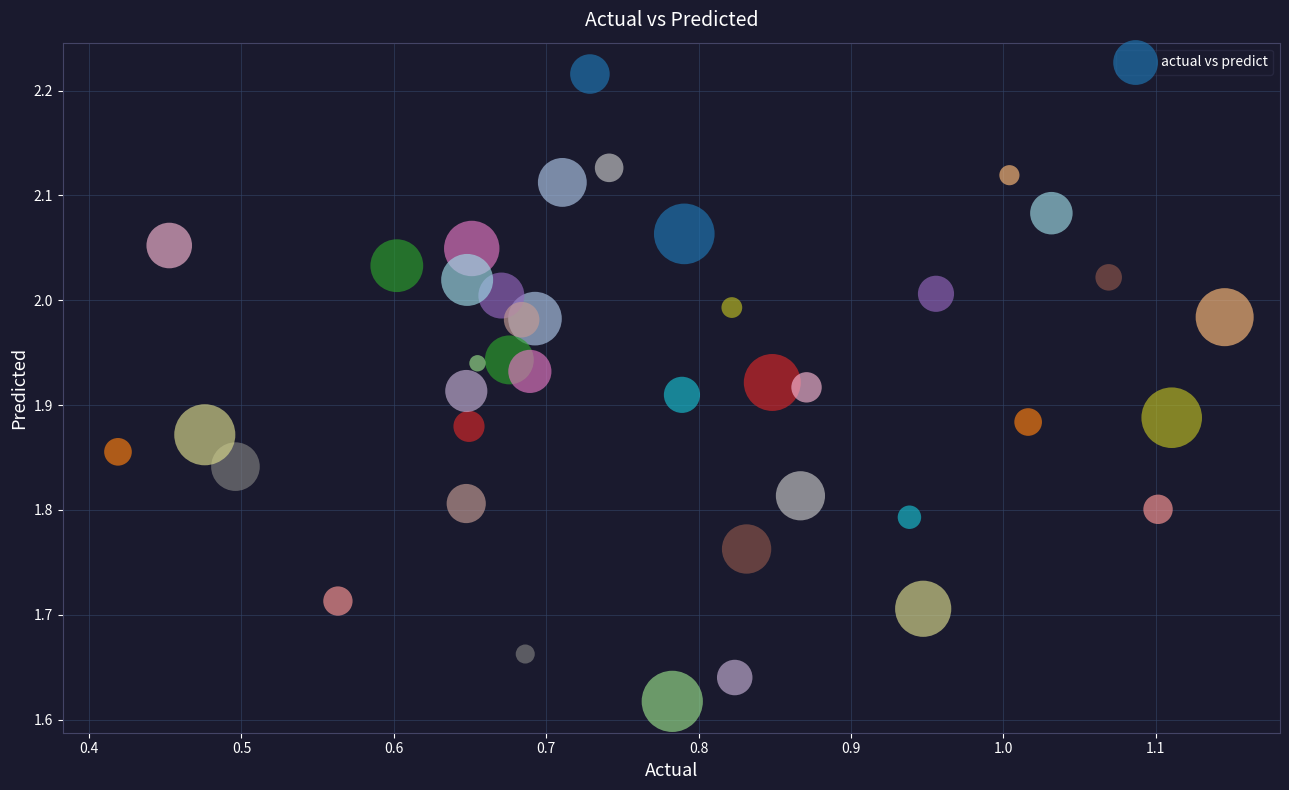

What is the range of X values (max minus min)?

0.7